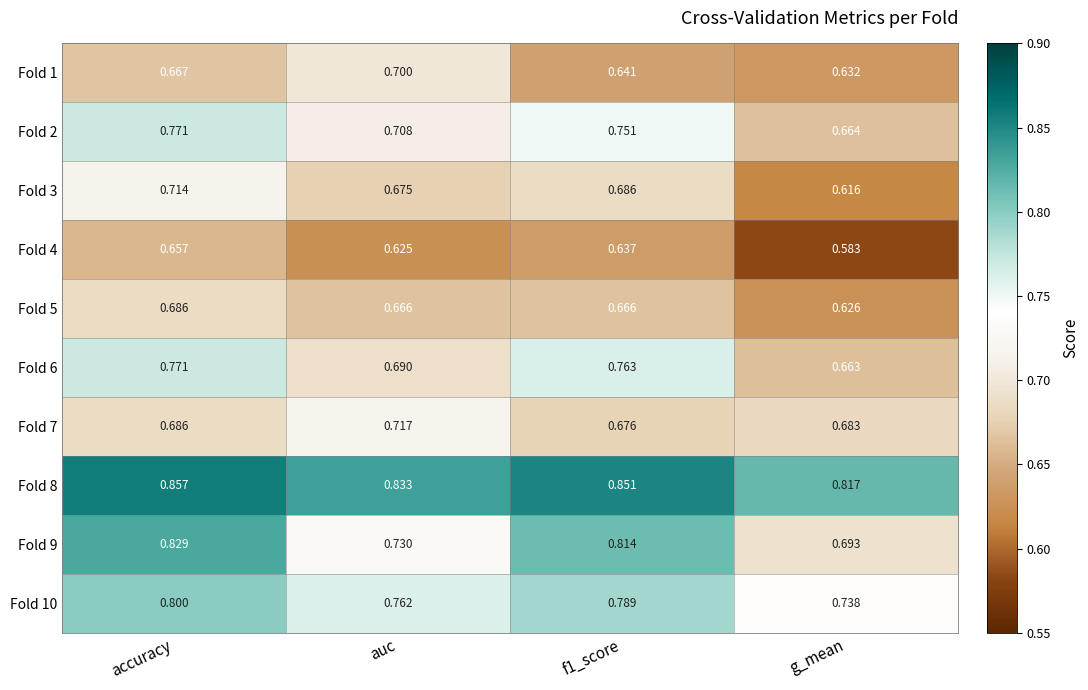

Which category has the lowest value in the Fold 10 series?

g_mean